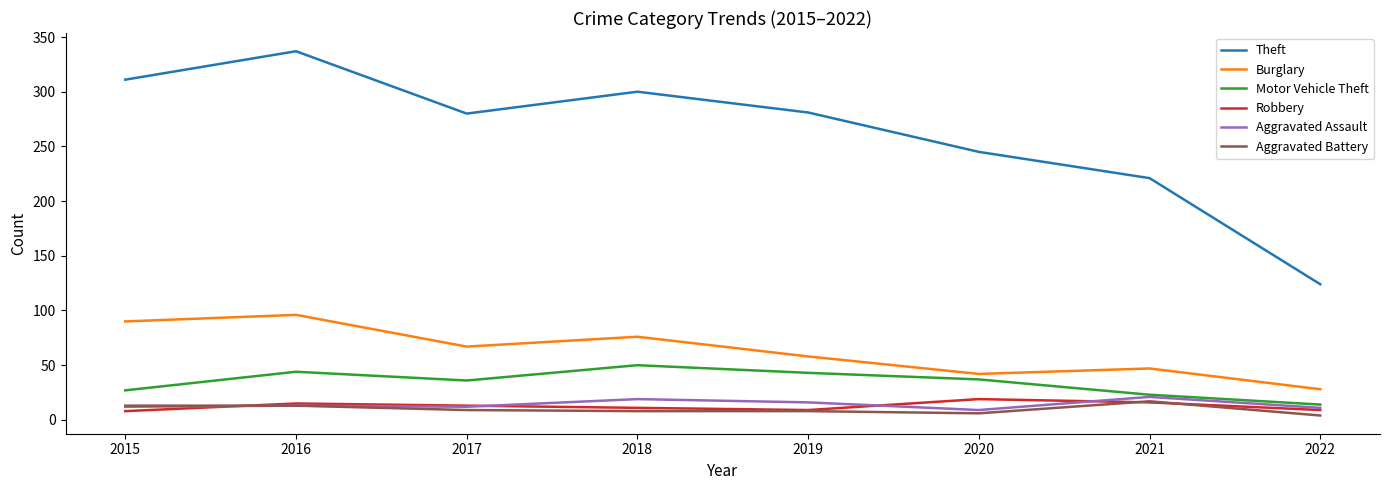

What is the total value across all series at 2017?

417